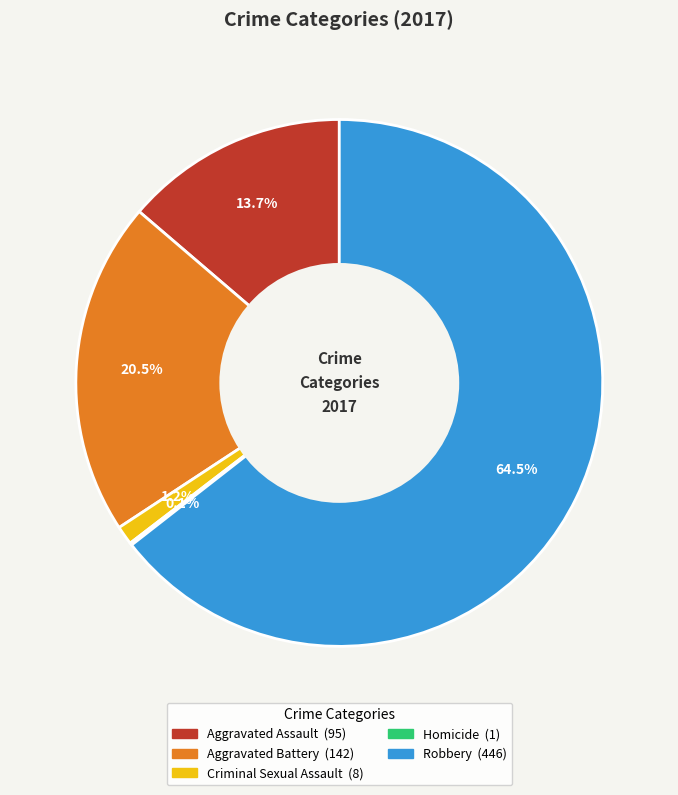

Which has a higher value, Criminal Sexual Assault or Robbery?

Robbery